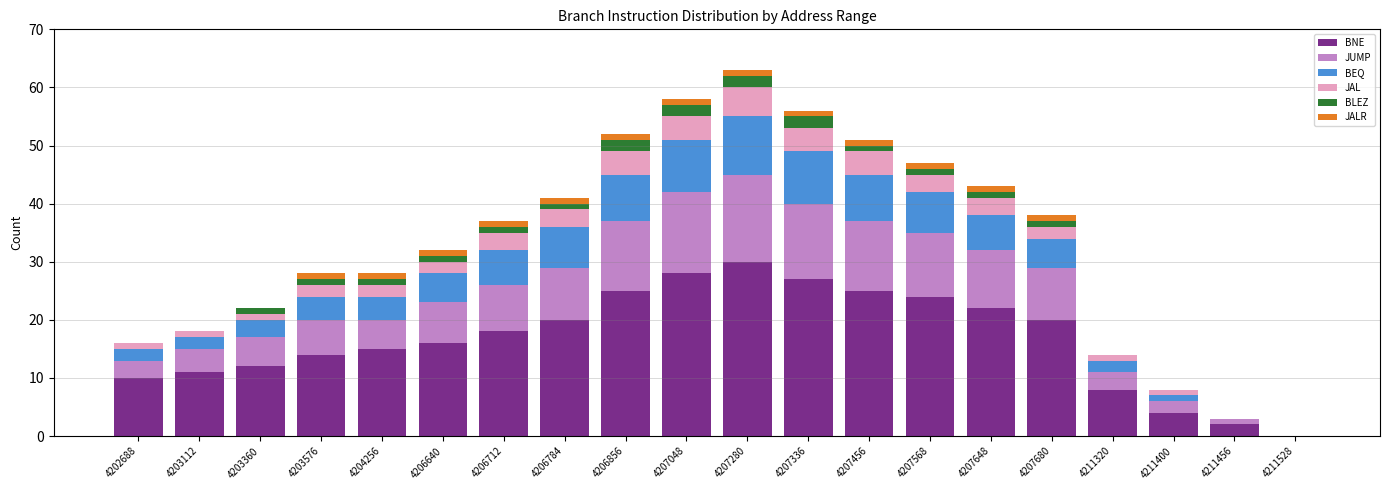

What is the sum of all BNE values?

331